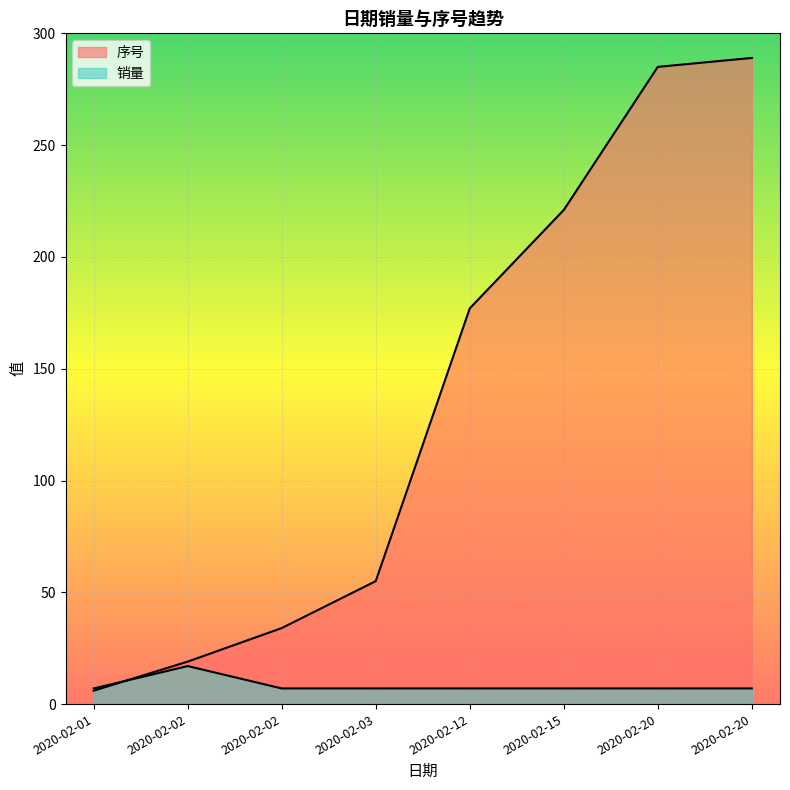

Reading left to right, extract all data points from this chart.

序号: 2020-02-01=6	2020-02-02=19	2020-02-02=34	2020-02-03=55	2020-02-12=177	2020-02-15=221	2020-02-20=285	2020-02-20=289
销量: 2020-02-01=7	2020-02-02=17	2020-02-02=7	2020-02-03=7	2020-02-12=7	2020-02-15=7	2020-02-20=7	2020-02-20=7